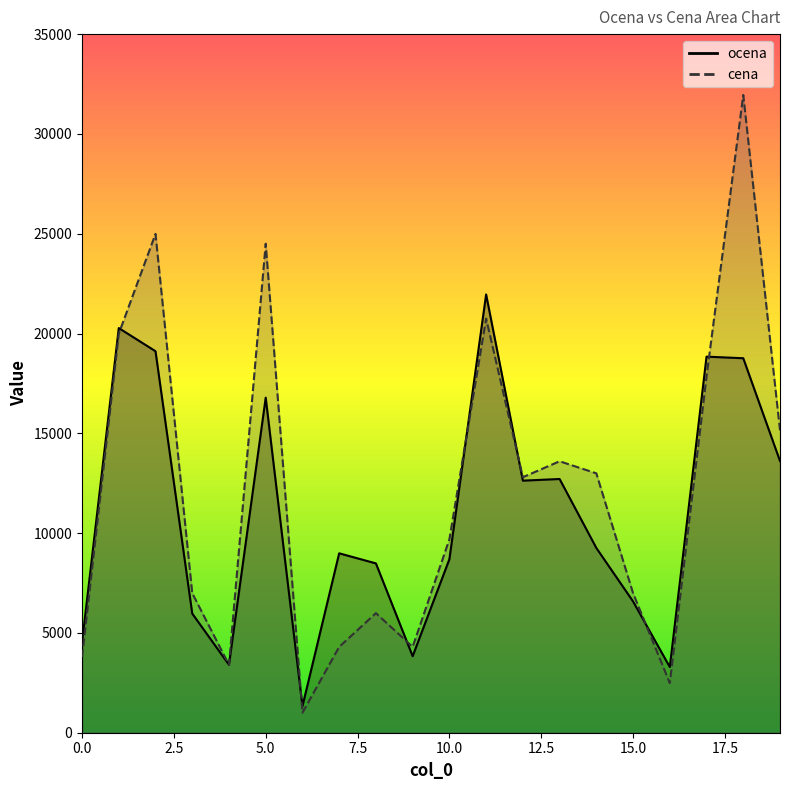

Which series ends up on top after the final intersection of cena and ocena?

cena